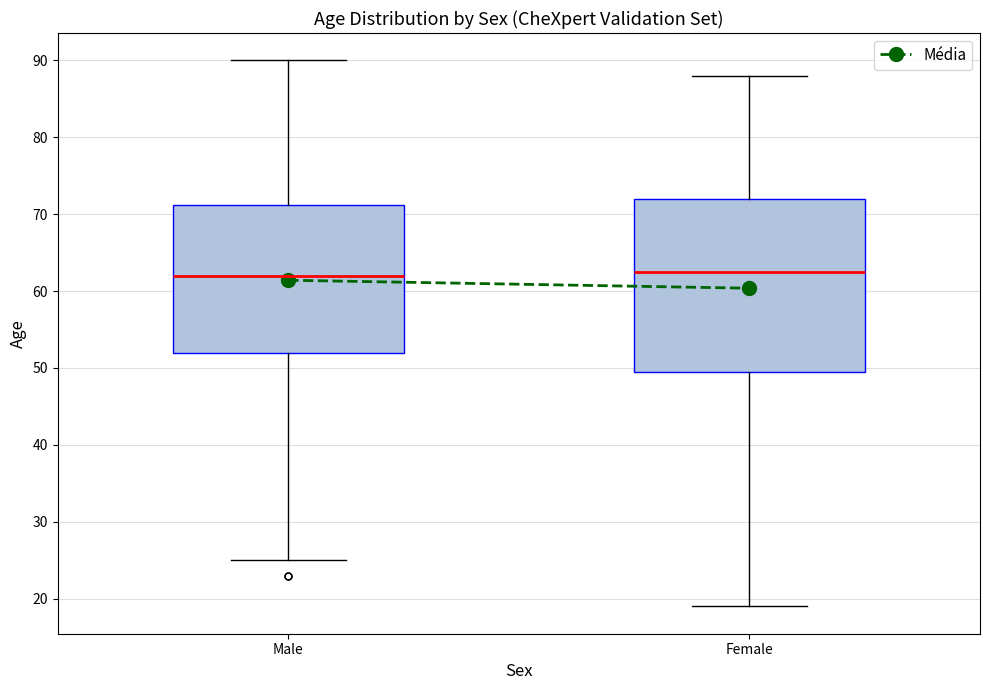

Reading left to right, transcribe this box plot: for each box, give where its median line is, the range the box spans, and where its two whiskers end, as read against the y-axis. The values are not printed on the chart, so give them approximately, as read against the axis.

Male: median 62, box 52 to 71, whiskers 25 to 90
Female: median 63, box 50 to 72, whiskers 19 to 88